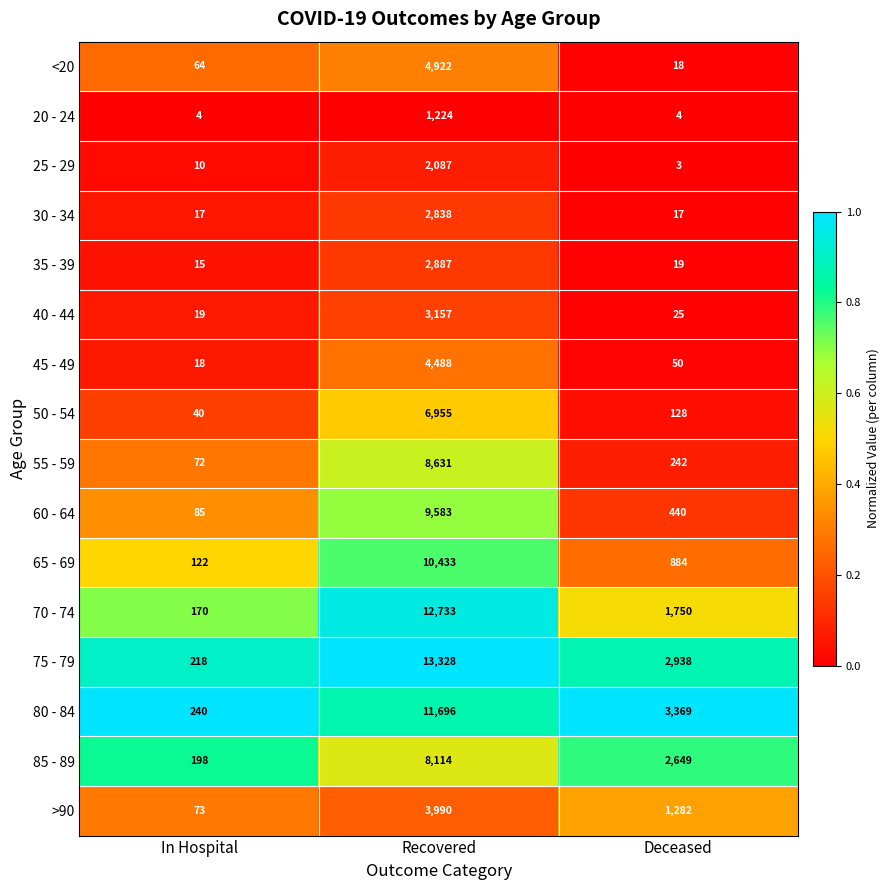

List the labels in order of 85 - 89 value, smallest first.

In Hospital, Deceased, Recovered